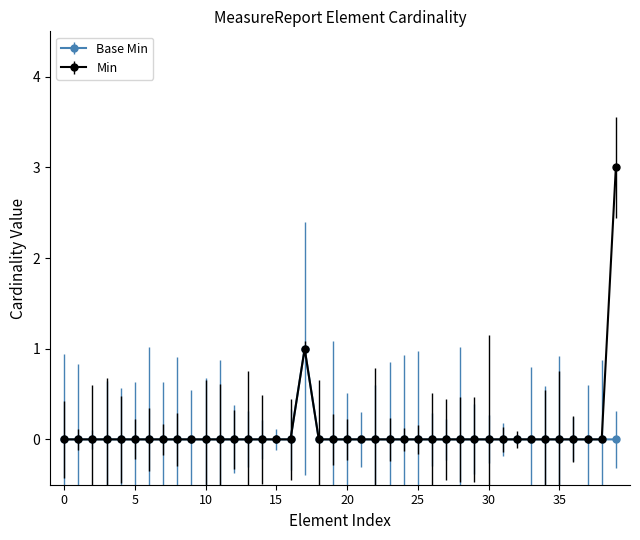

What is the difference between the maximum and minimum values in the Base Min series?

1